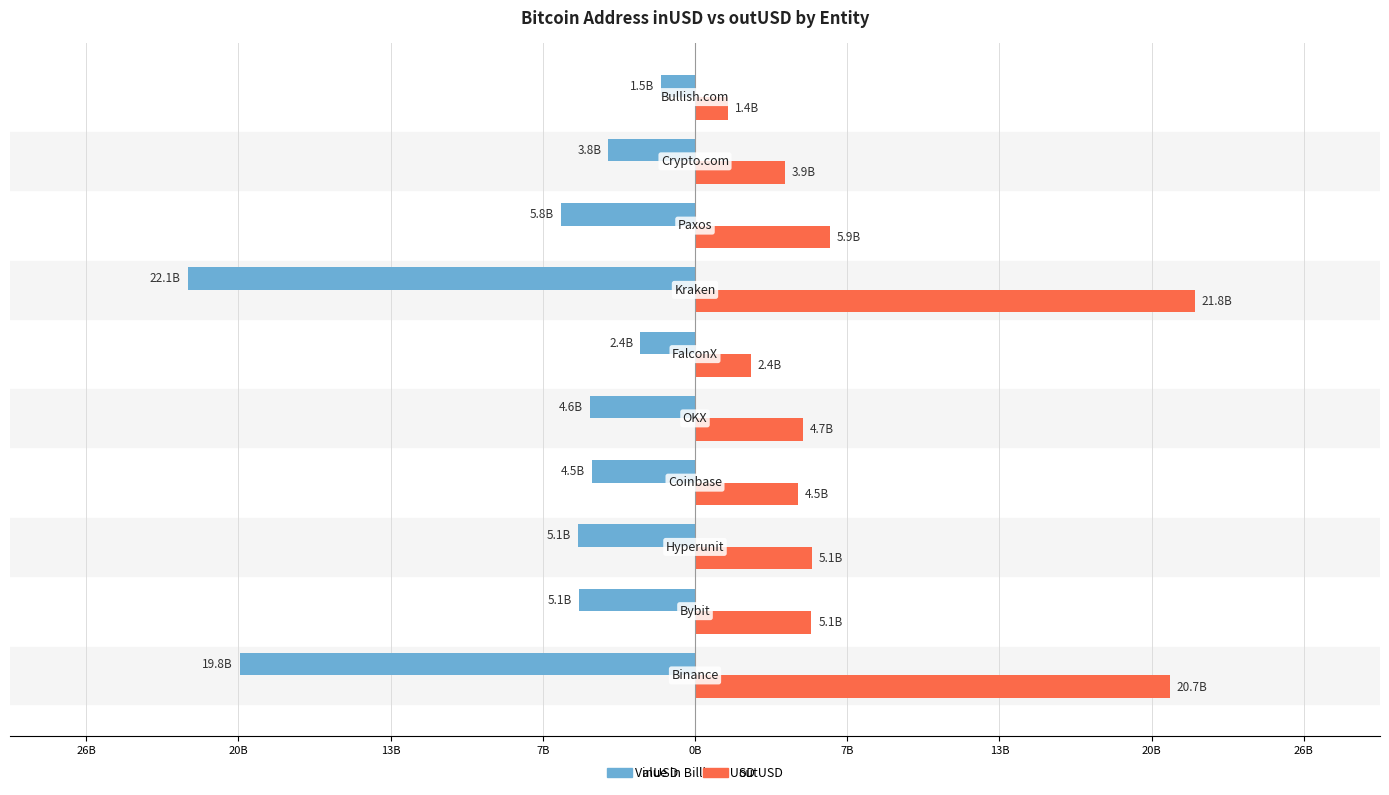

What are all the series names shown in the legend?

inUSD, outUSD